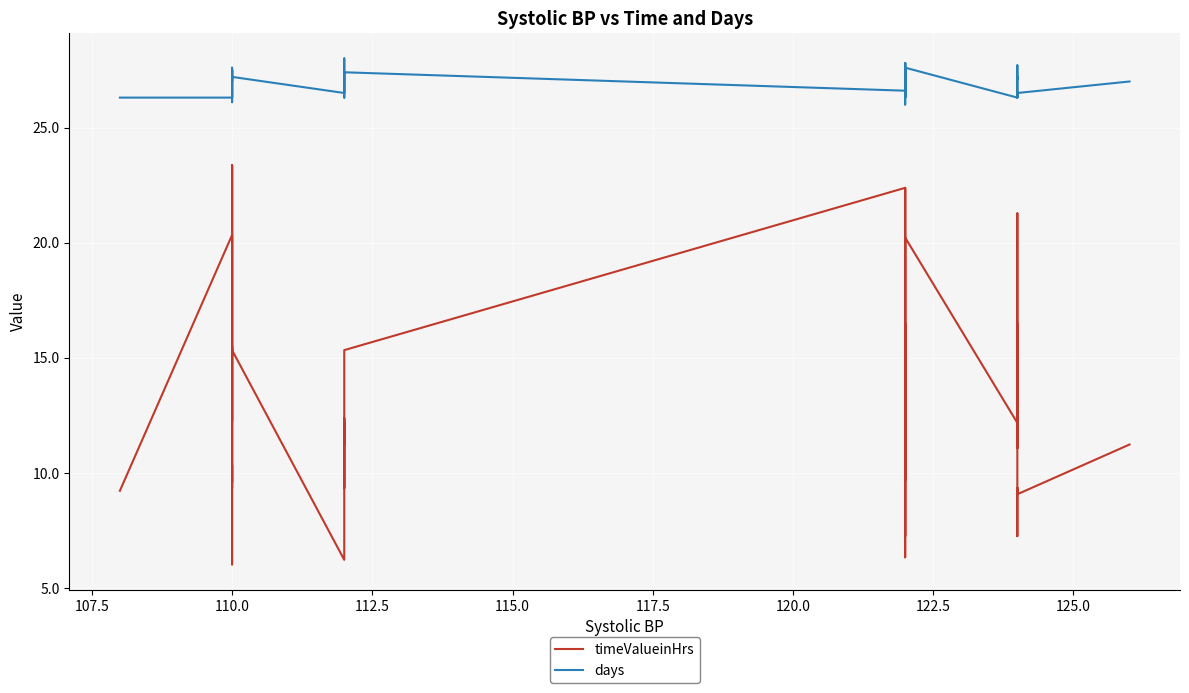

How many data points in days are above 27?

18